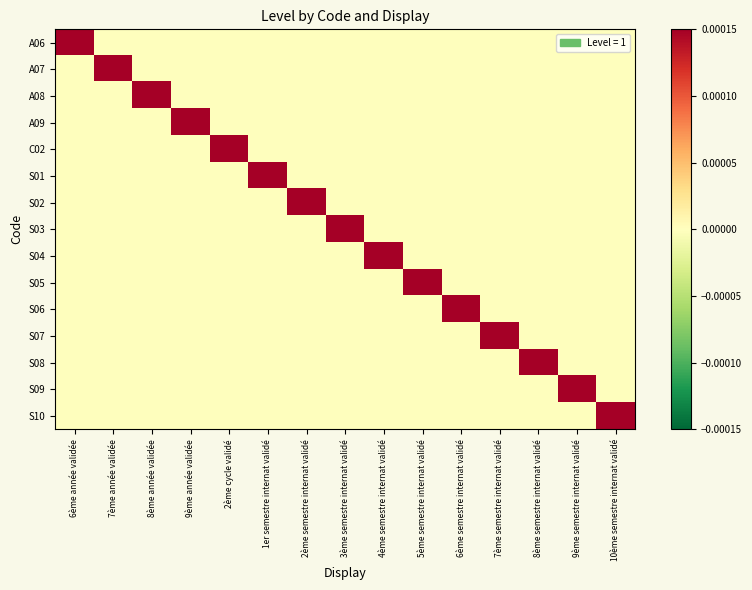

Which series has the widest spread of values?

A06